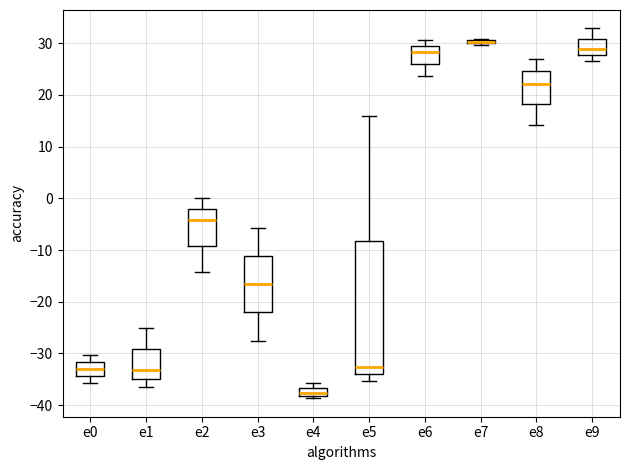

Comparing the boxes themselves (not the whiskers), which one is the tallest?

e5